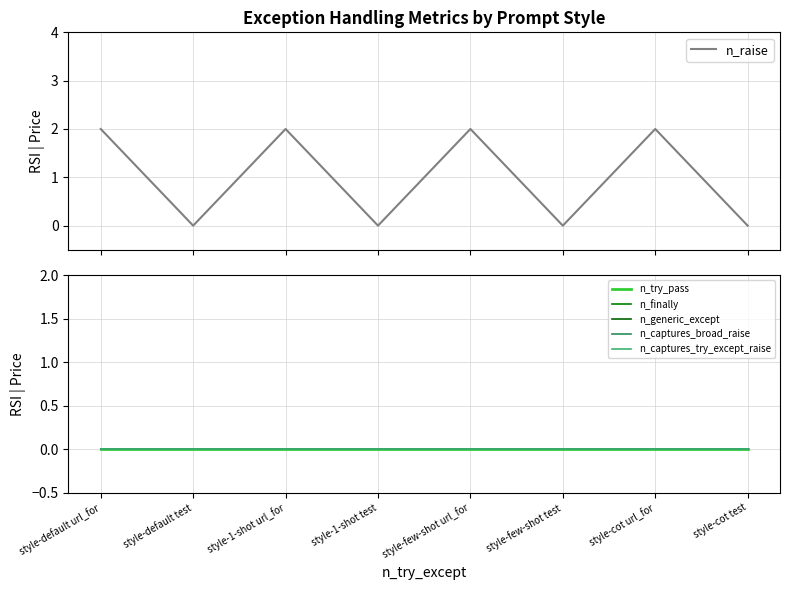

How many lines are shown in the chart?

6